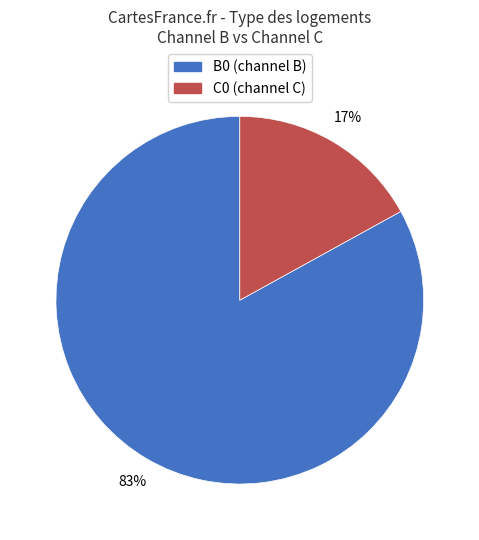

How many segments does this pie chart have?

2